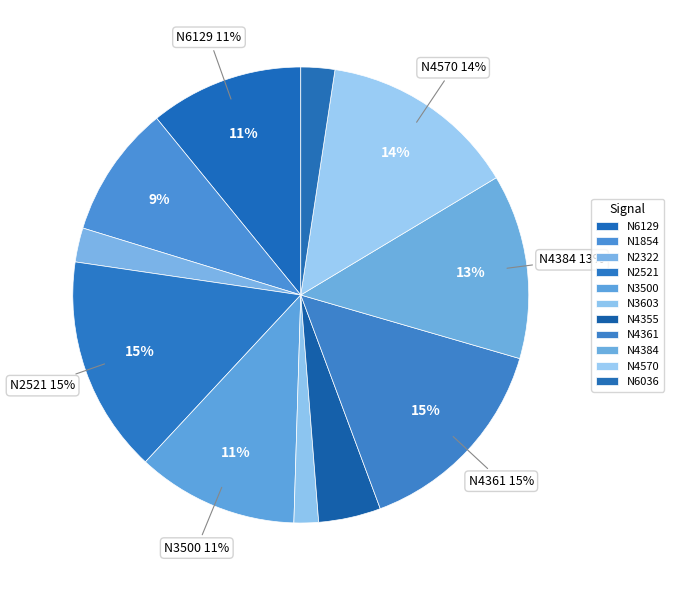

Is there any slice that represents more than half of the pie?

No